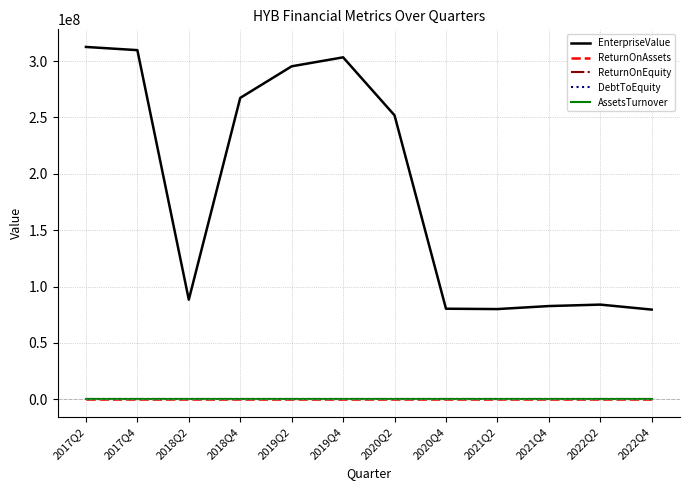

Which series has the largest total across all categories?

EnterpriseValue